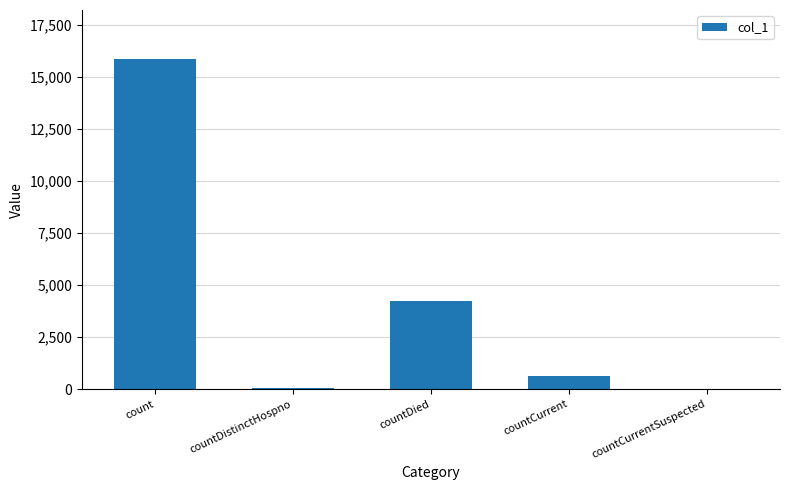

What is the difference between the values at countDistinctHospno and countCurrentSuspected?

78